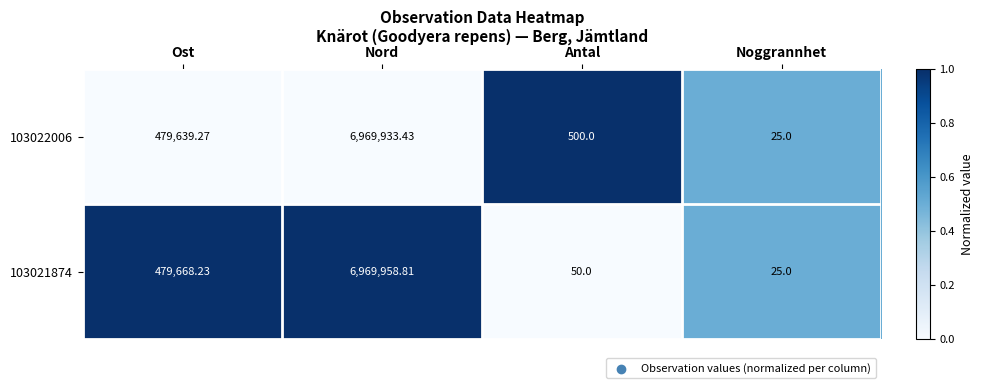

Rank the categories by 103021874 value from lowest to highest.

Noggrannhet, Antal, Ost, Nord